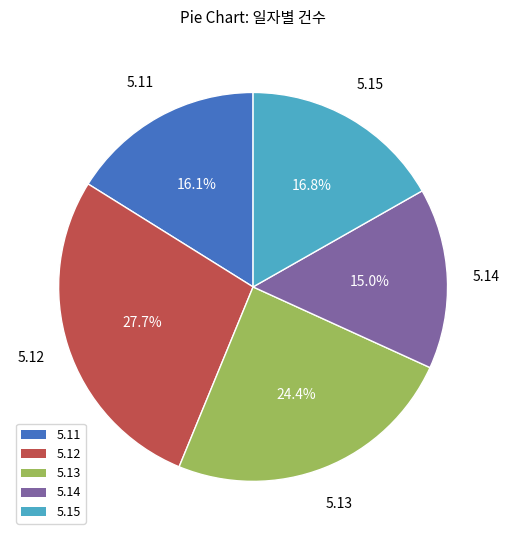

To the nearest percent, what portion does 5.15 represent?

17%